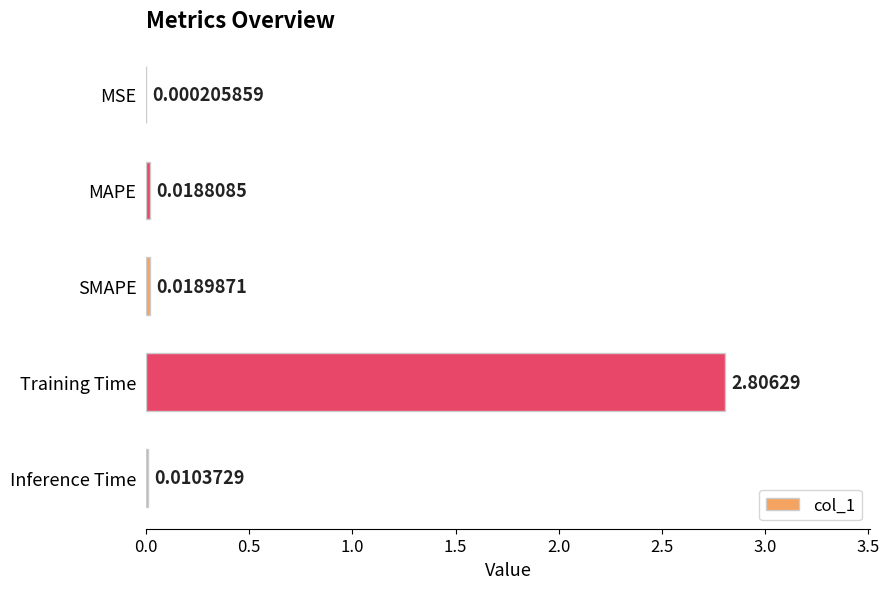

At which label is the value closest to 1?

SMAPE